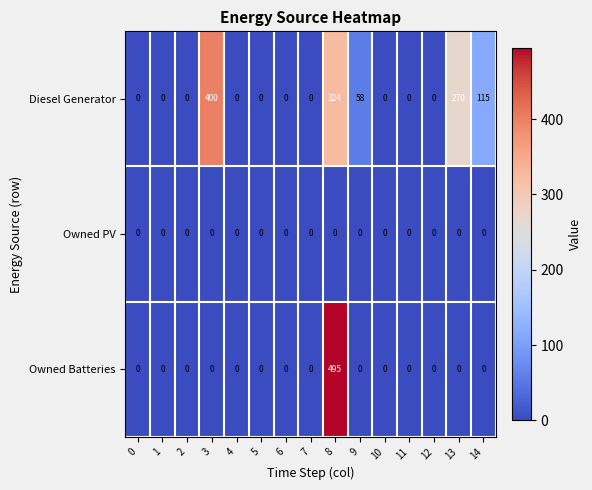

Count the number of data series in this chart.

3